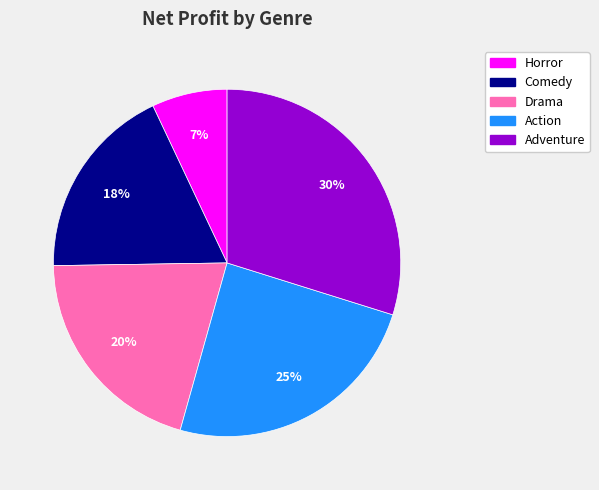

Approximately how many times larger is the value at Comedy compared to Action?

0.7